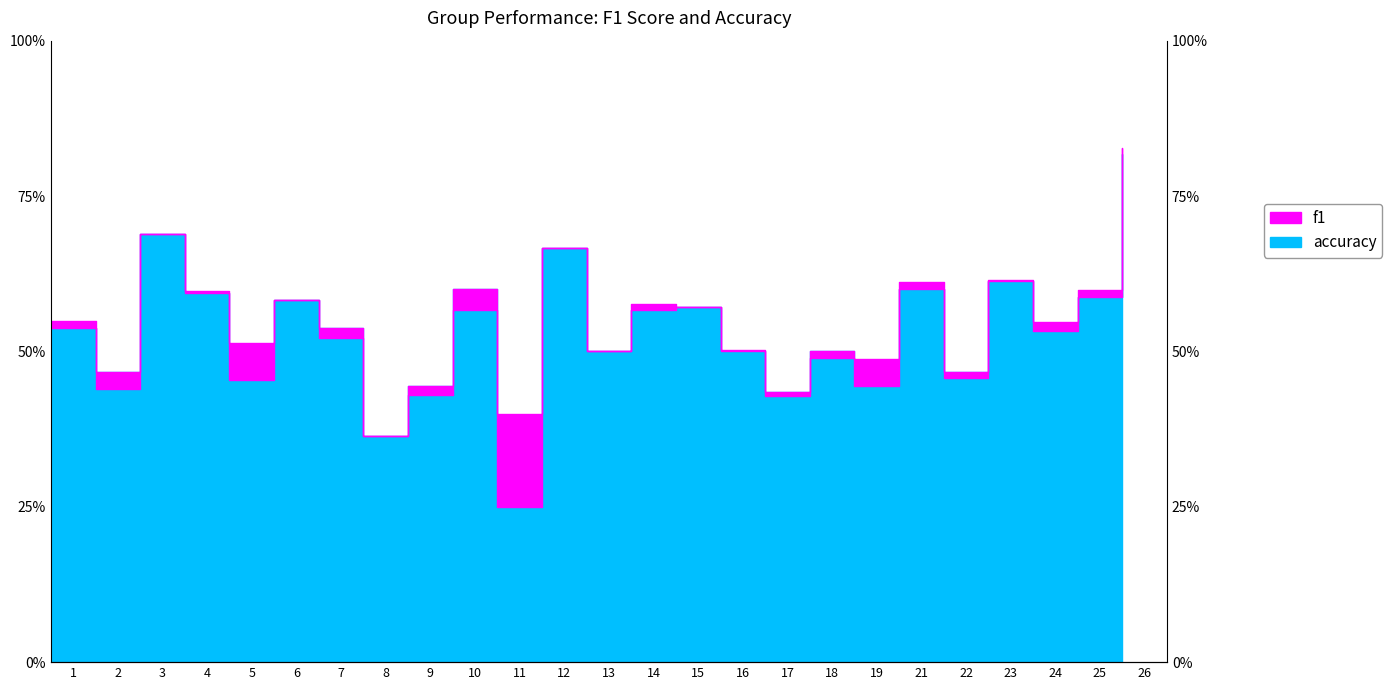

List the series in order of their peak value, lowest first.

accuracy, f1